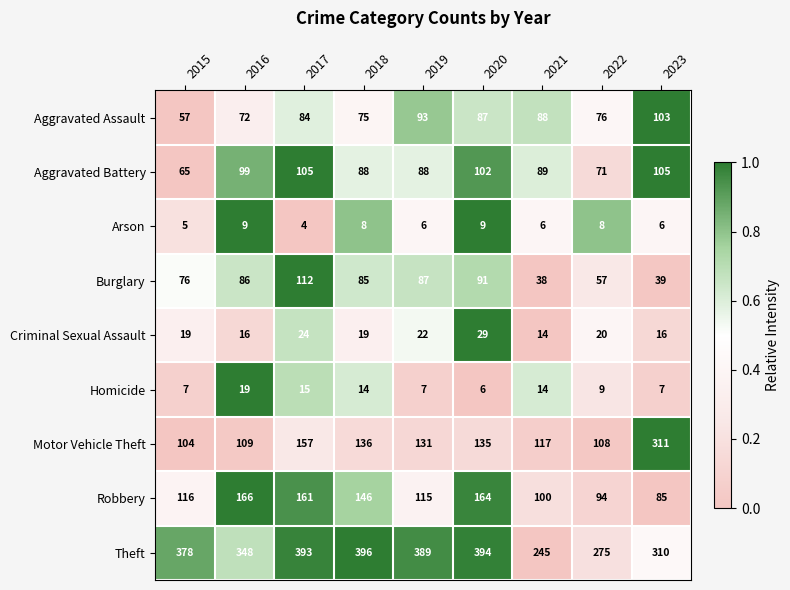

List the series in order of their peak value, highest first.

Theft, Motor Vehicle Theft, Robbery, Burglary, Aggravated Battery, Aggravated Assault, Criminal Sexual Assault, Homicide, Arson